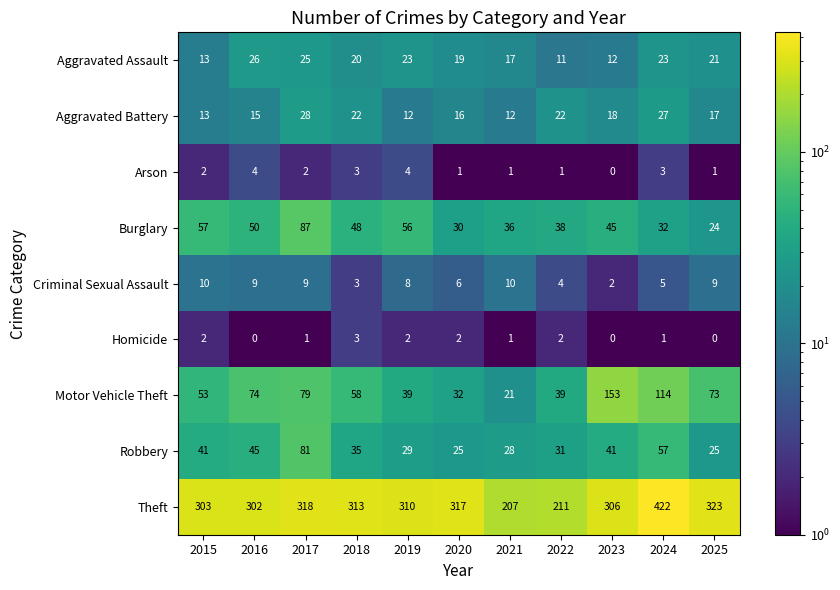

What is the spread (max minus min) of values at 2020?

316